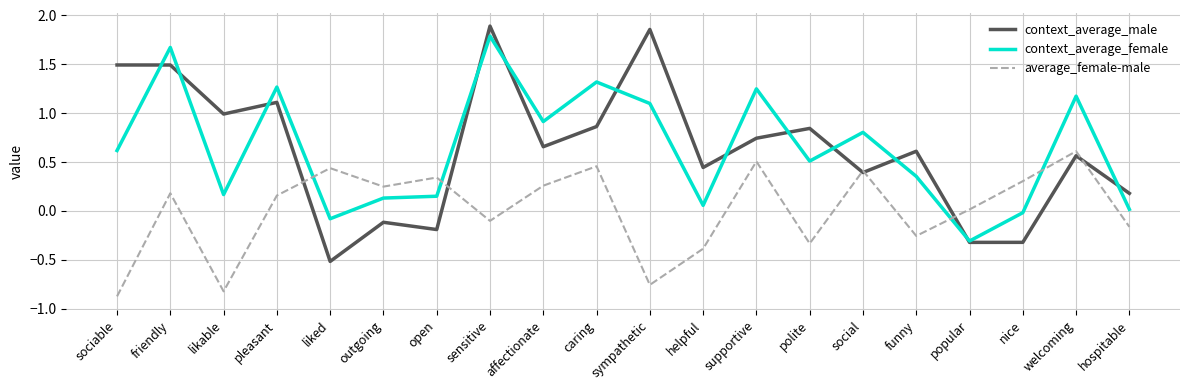

What is the difference between the maximum and minimum values in the average_female-male series?

1.5